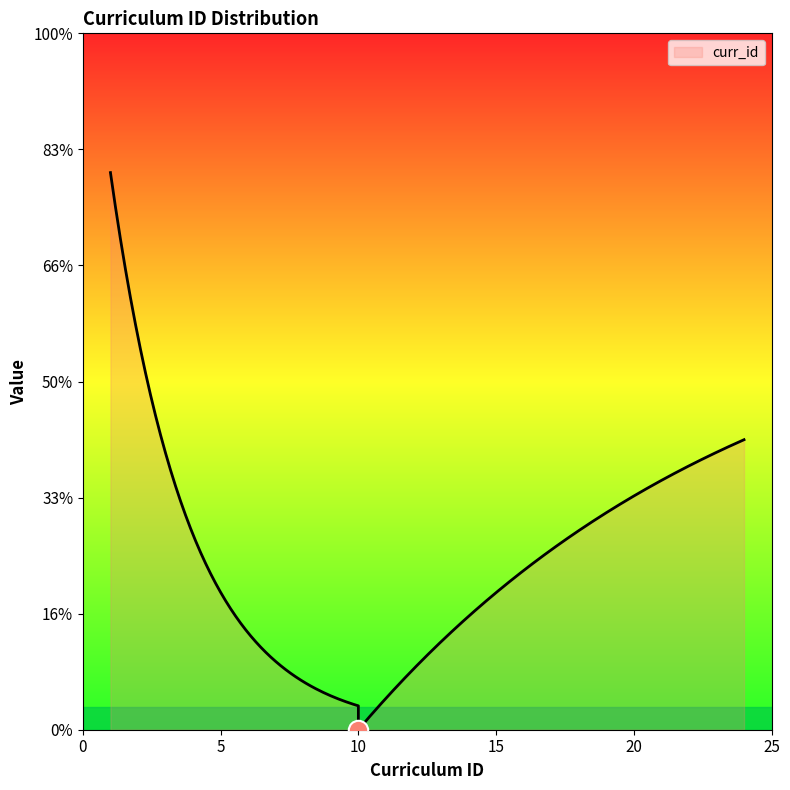

Count the number of categories in the chart.

24